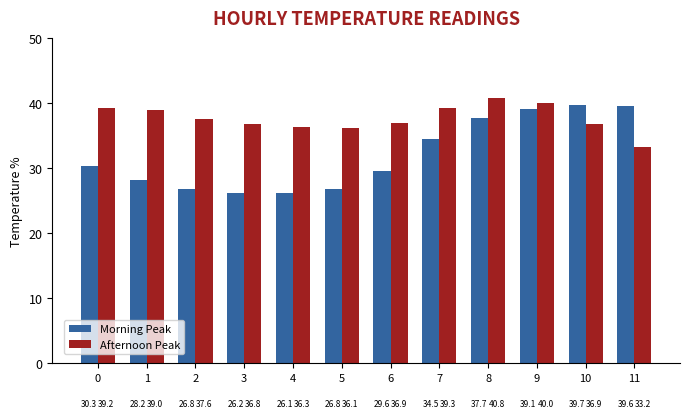

List the series in order of their overall mean, highest first.

Afternoon Peak, Morning Peak